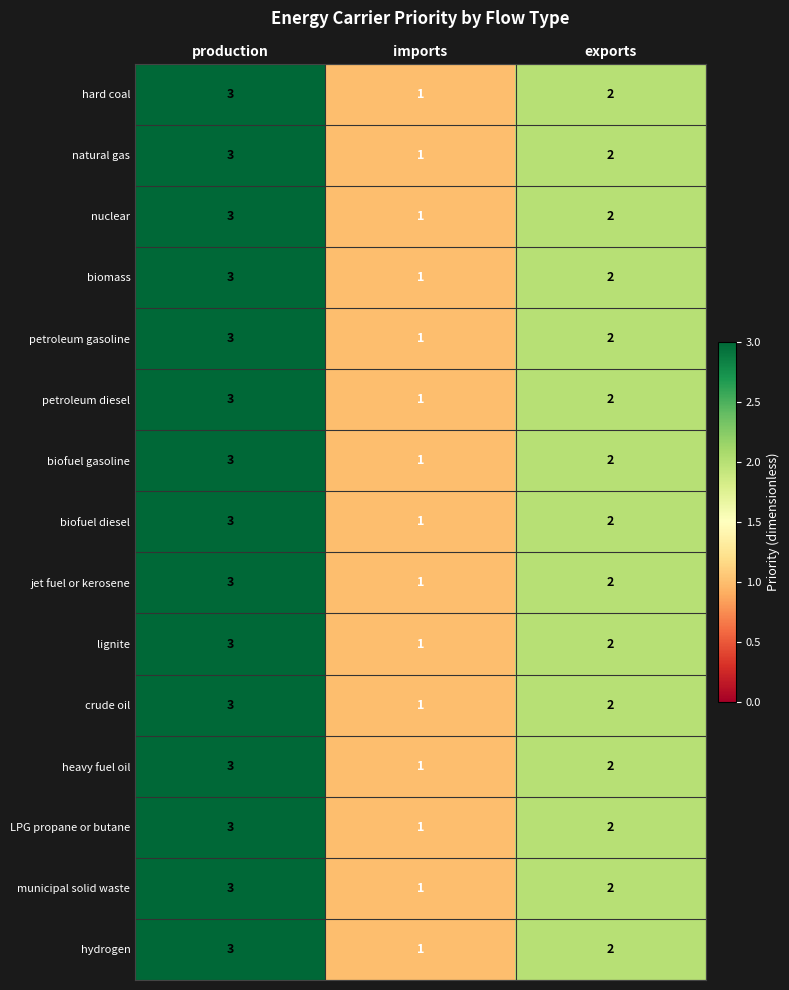

What is the sum of the natural gas values at production and imports?

4